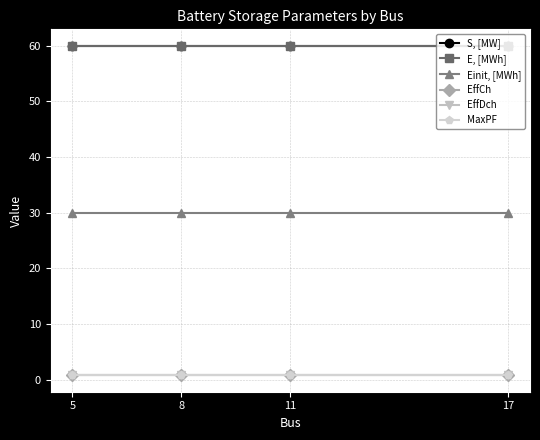

Reading right to left, what are all the values shown in this chart?

S, [MW]: 17=60.0	11=60.0	8=60.0	5=60.0
E, [MWh]: 17=60.0	11=60.0	8=60.0	5=60.0
Einit, [MWh]: 17=30.0	11=30.0	8=30.0	5=30.0
EffCh: 17=0.9	11=0.9	8=0.9	5=0.9
EffDch: 17=0.9	11=0.9	8=0.9	5=0.9
MaxPF: 17=0.8	11=0.8	8=0.8	5=0.8